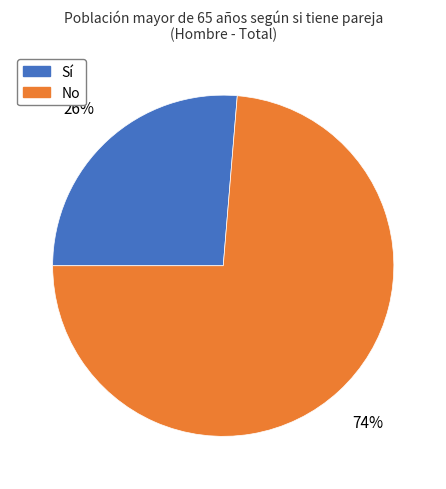

What percentage is the No slice, to the nearest percent?

74%